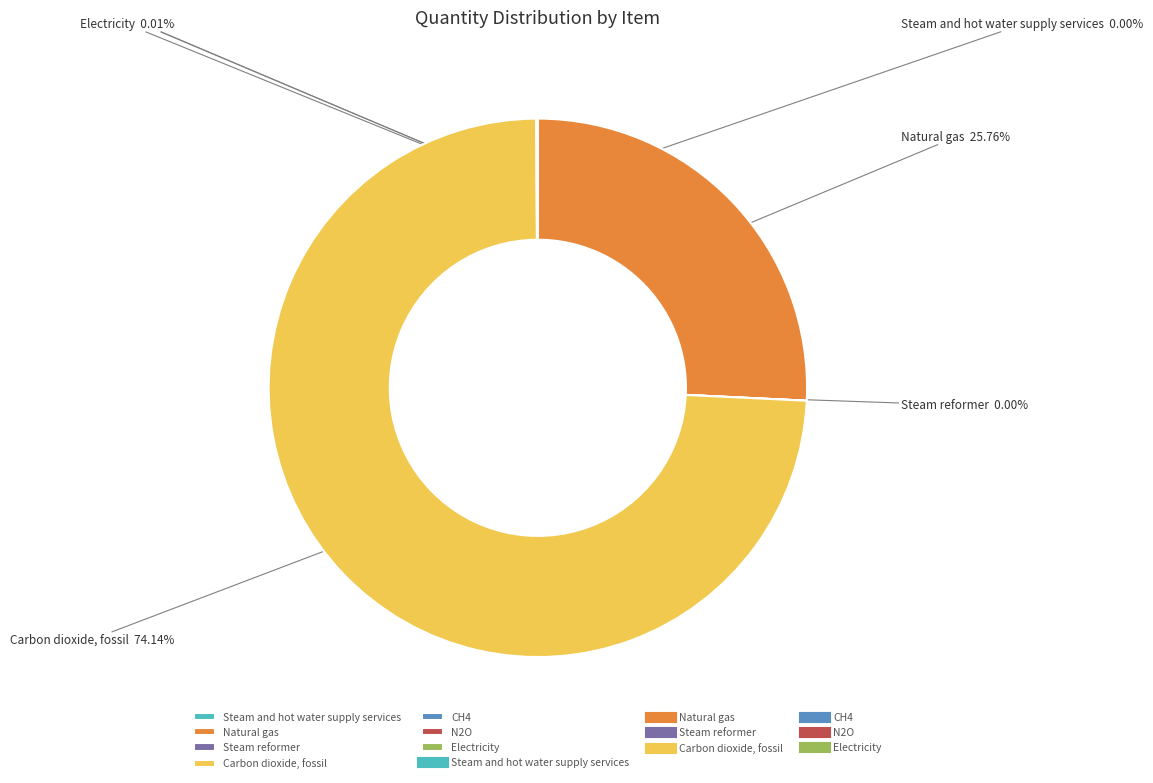

What is the largest slice in the pie chart?

Carbon dioxide, fossil